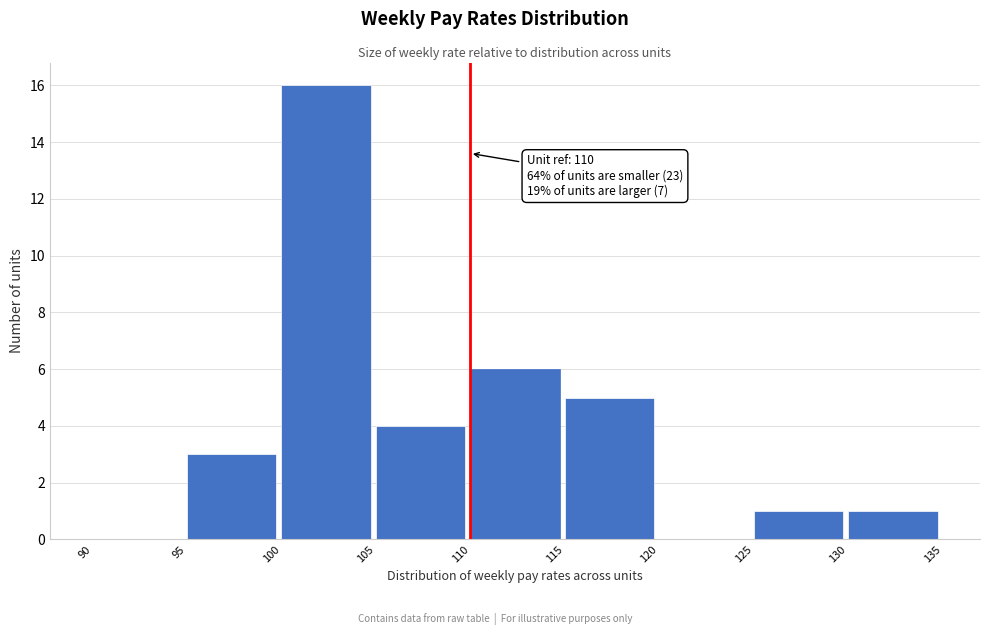

Over which range of the x-axis is the bar tallest?

100 to 105